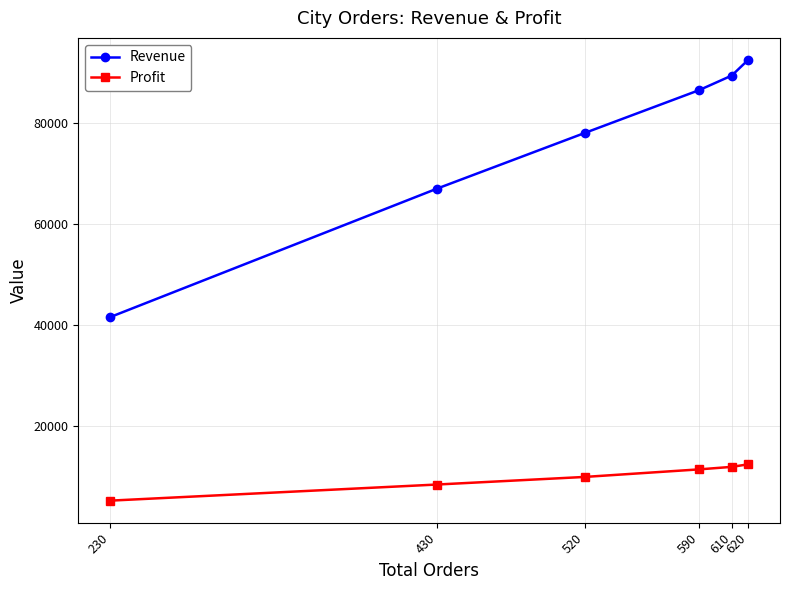

List the series in order of their peak value, highest first.

Revenue, Profit